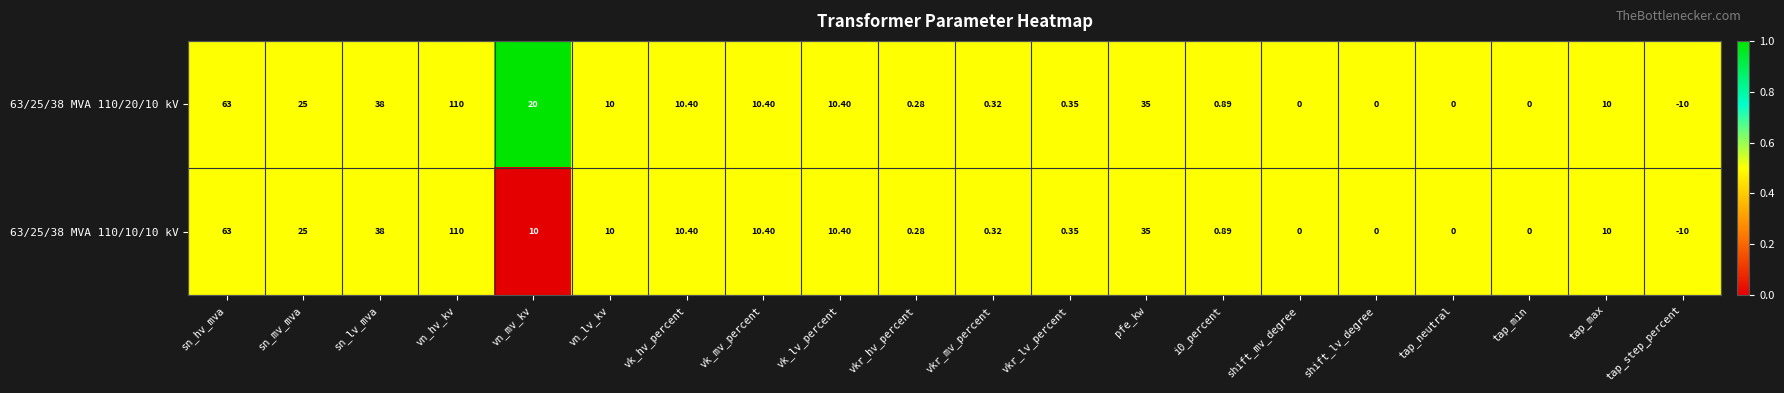

Where does the 63/25/38 MVA 110/20/10 kV series first go above 10?

sn_hv_mva